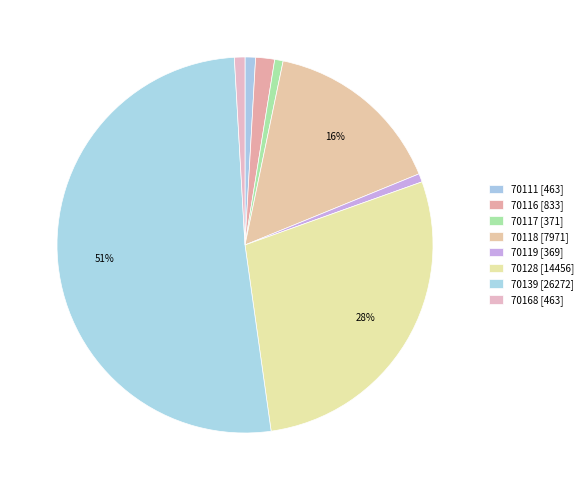

Combined, what portion of the pie is 70118 and 70116?

17.2%